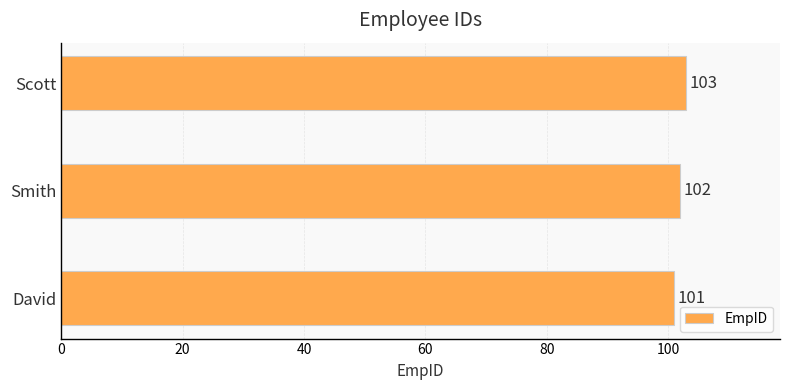

List the labels in order of value, smallest first.

David, Smith, Scott